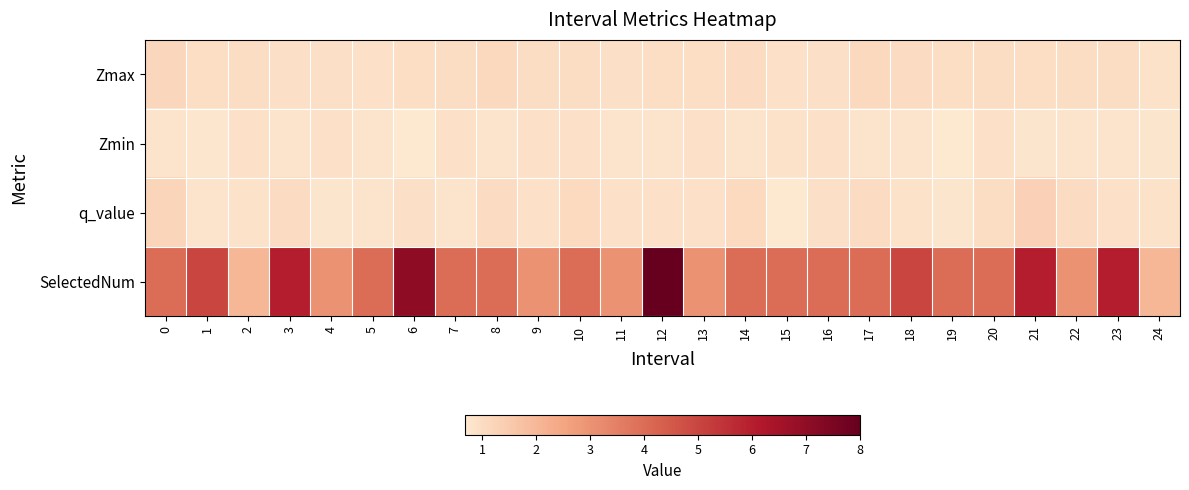

What is the maximum value shown in the chart?

8.0